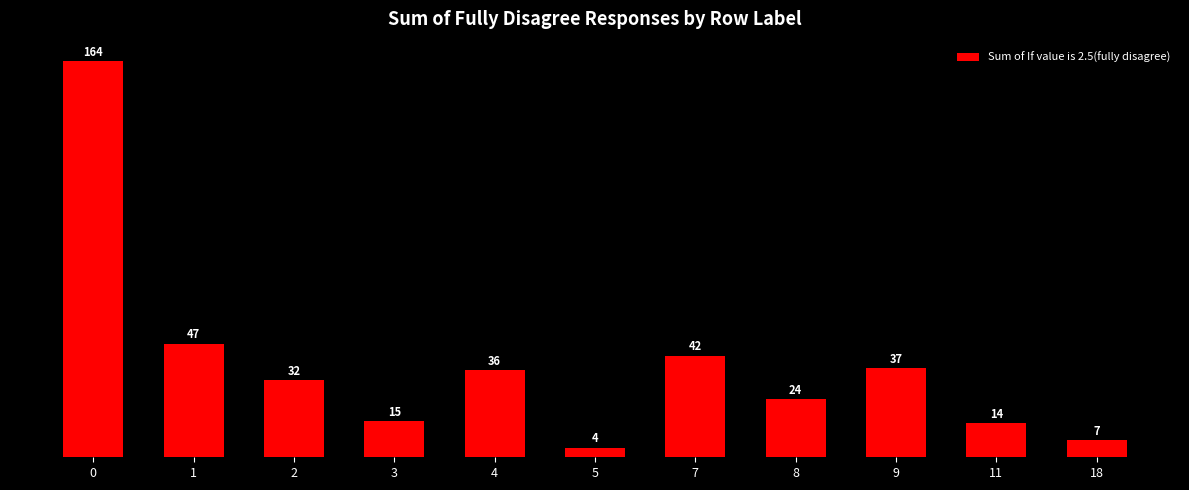

Reading right to left, list all the values displayed in this chart.

7	14	37	24	42	4	36	15	32	47	164